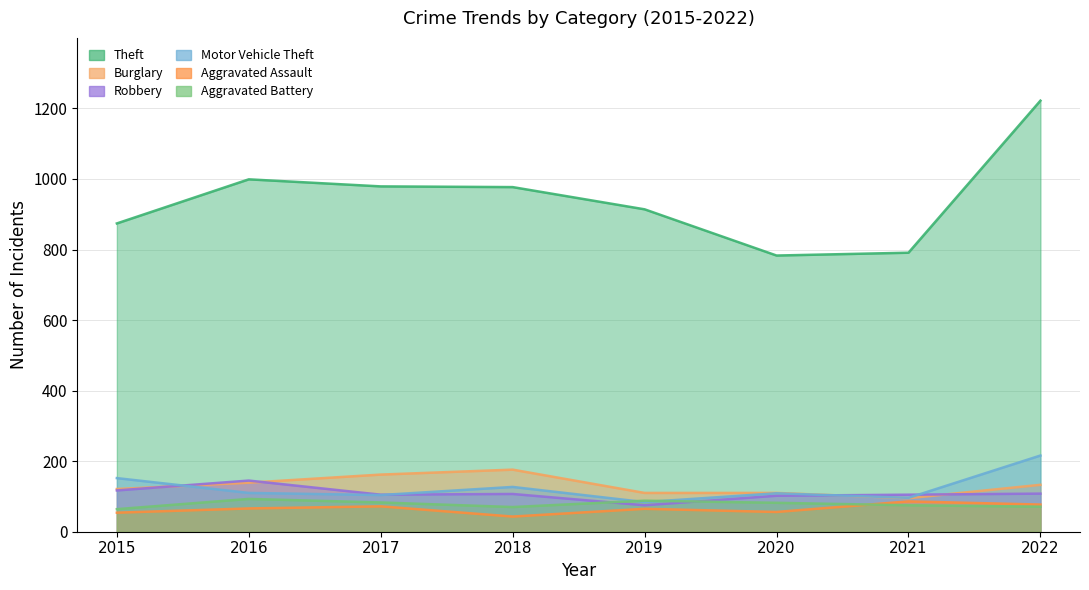

Reading left to right, what are all the values shown in this chart?

Theft: 874	999	979	977	914	783	791	1222
Burglary: 121	139	162	176	110	110	95	133
Robbery: 117	145	105	107	75	102	105	108
Motor Vehicle Theft: 152	110	104	127	84	109	96	216
Aggravated Assault: 54	66	72	43	65	56	86	77
Aggravated Battery: 64	93	83	70	88	82	75	71